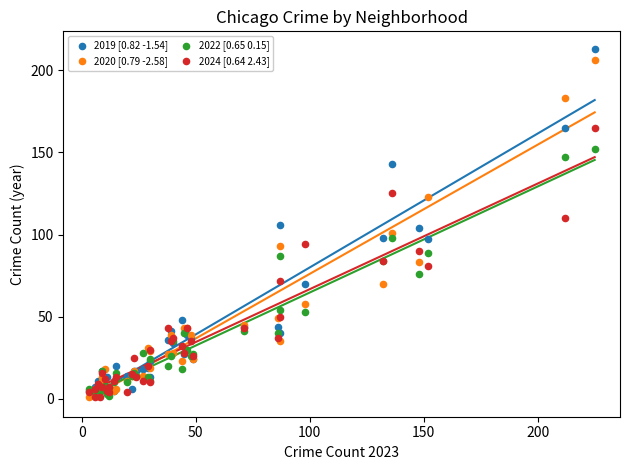

What are all the series names shown in the legend?

2019 [0.82 -1.54], 2020 [0.79 -2.58], 2022 [0.65 0.15], 2024 [0.64 2.43]